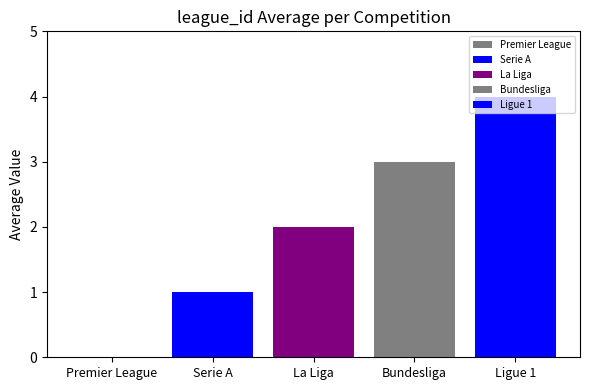

Reading left to right, list all the values displayed in this chart.

Premier League=0	Serie A=1	La Liga=2	Bundesliga=3	Ligue 1=4